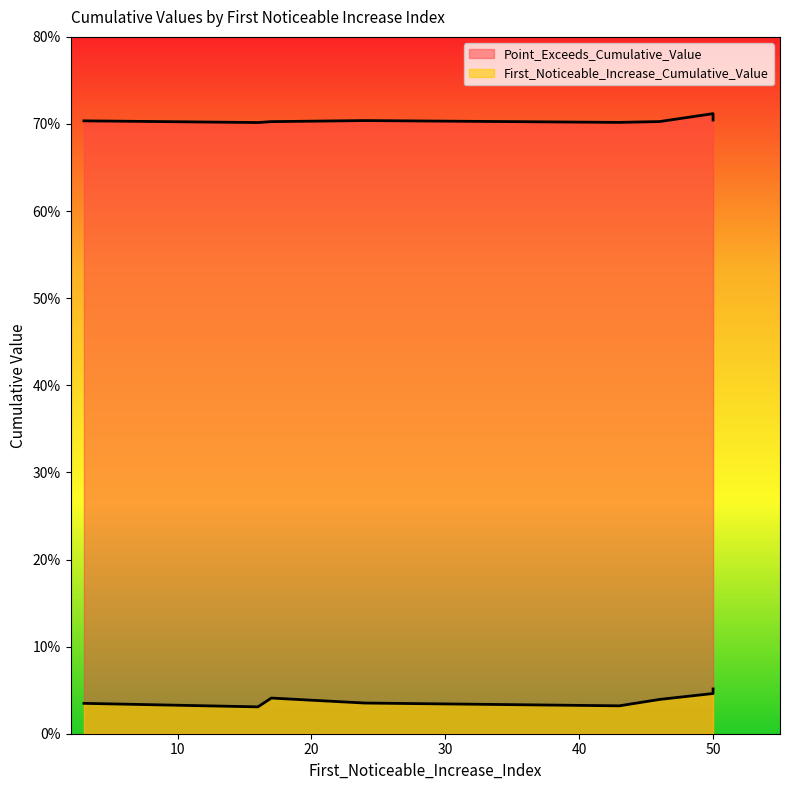

Read the Point_Exceeds_Cumulative_Value value at 50.

0.7